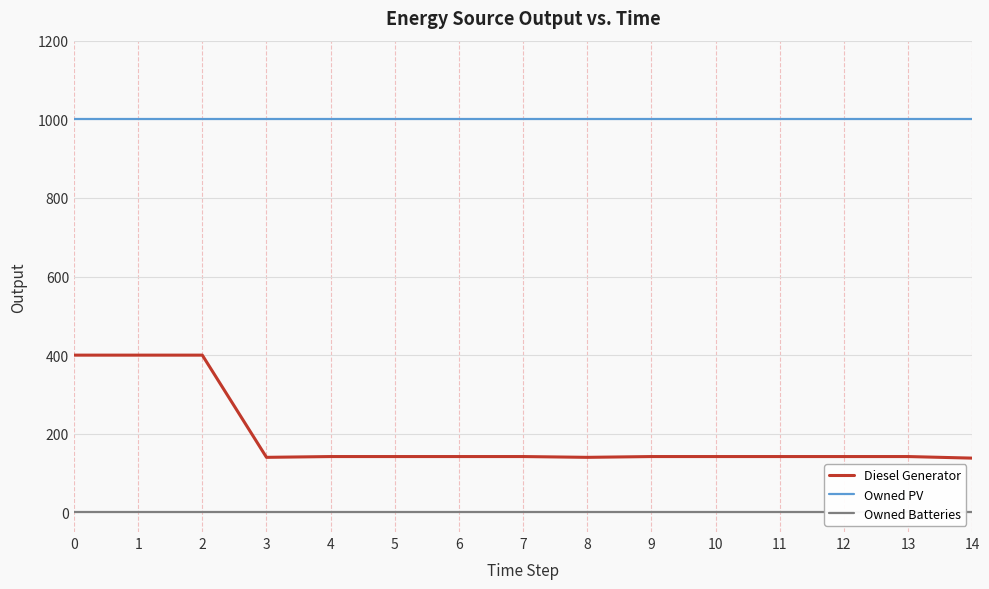

Which series has the widest spread of values?

Diesel Generator